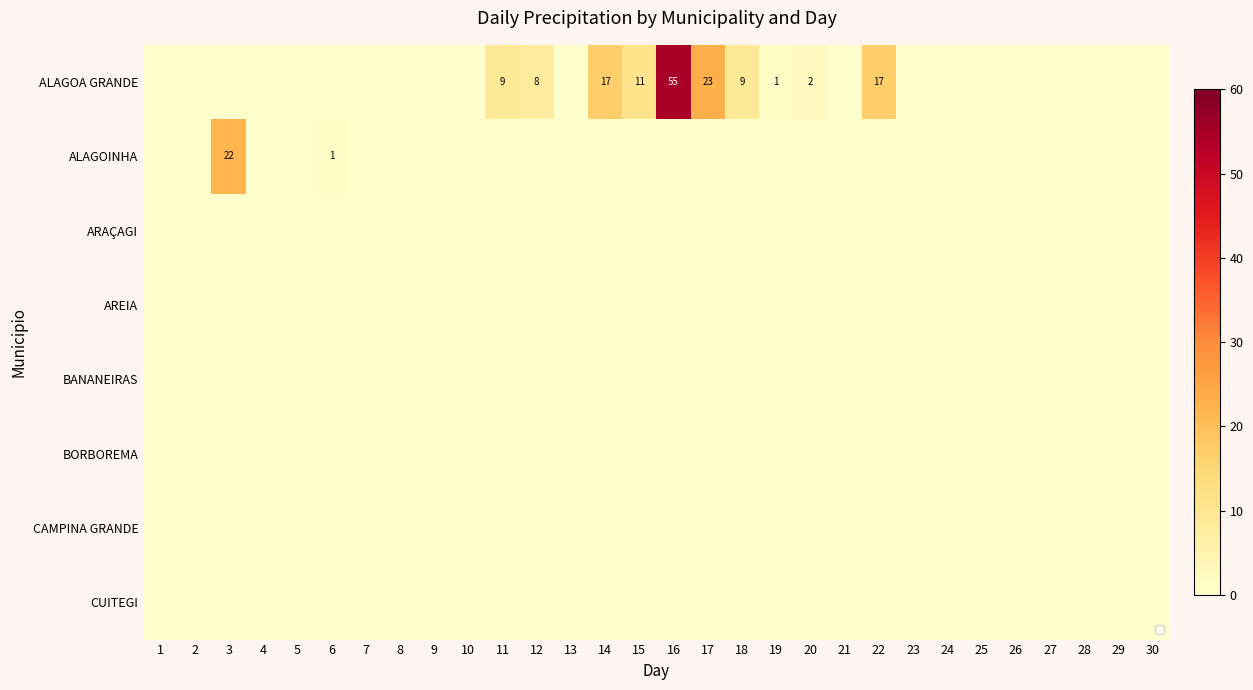

What is the highest value of the ALAGOINHA series?

22